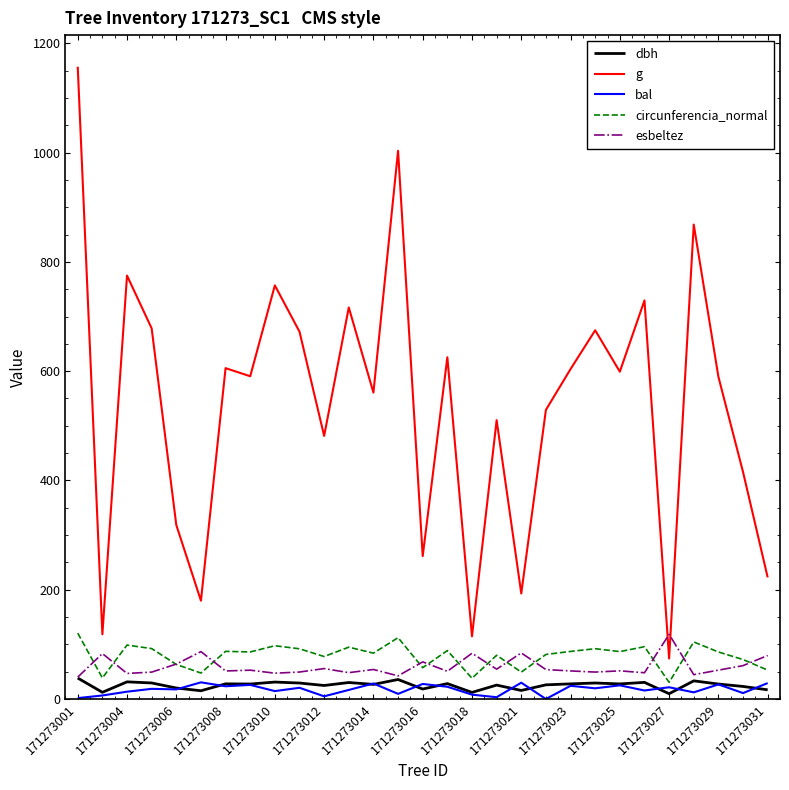

Which series has the largest total across all categories?

g